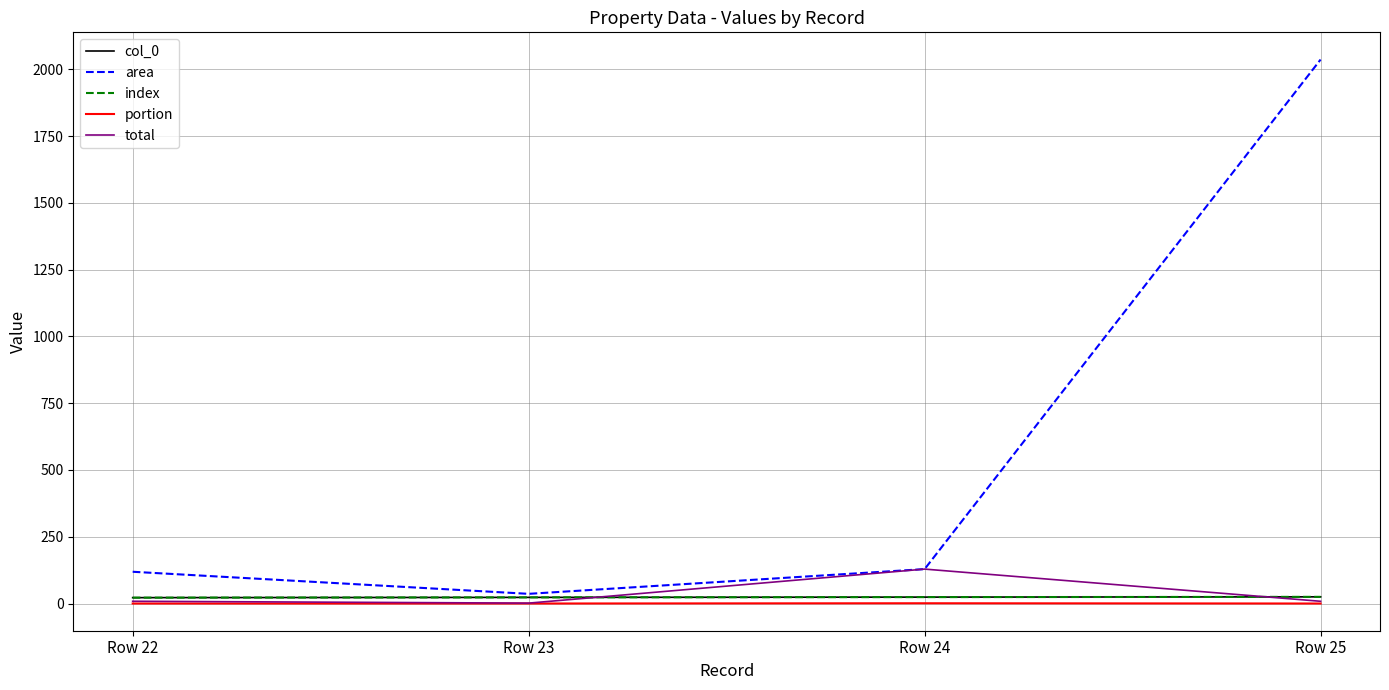

What is the difference between the maximum and minimum values in the col_0 series?

3.0